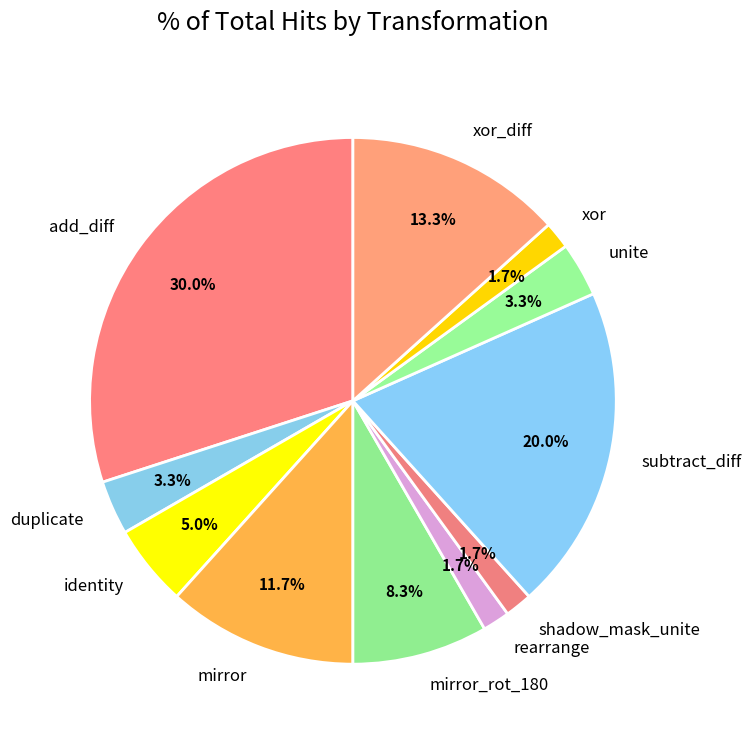

To the nearest percent, what portion does add_diff represent?

30%